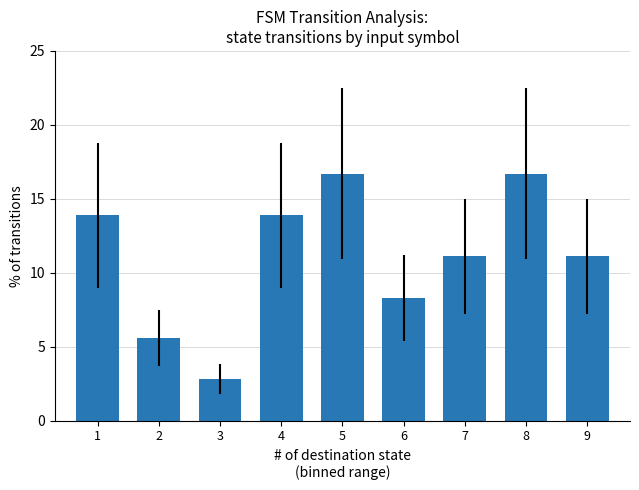

How many values are below 11?

3